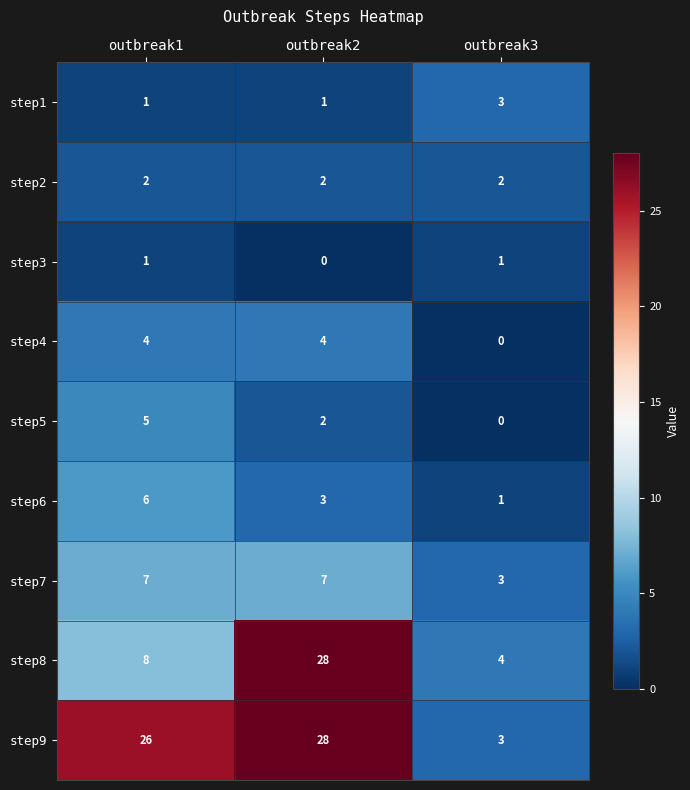

What is the total value across all series at outbreak3?

17